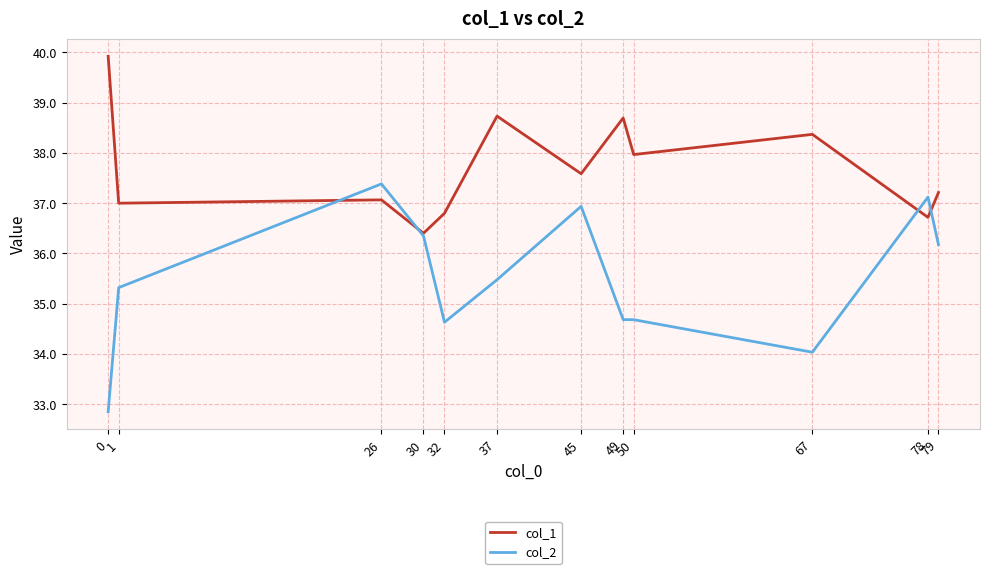

What is the difference between the maximum and minimum values in the col_1 series?

3.5